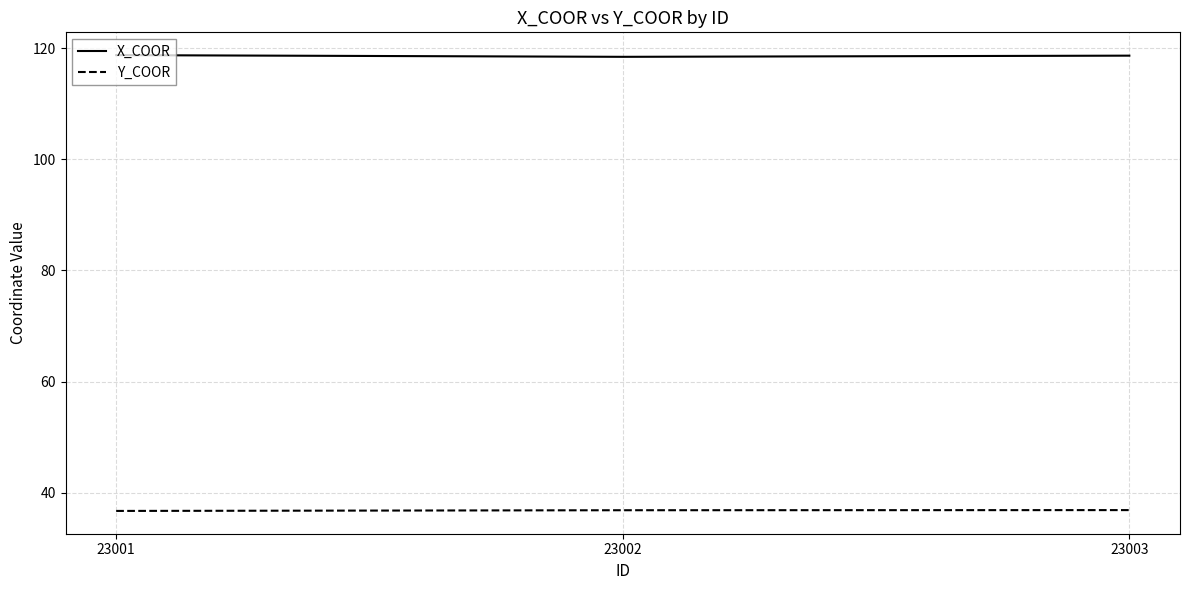

Is the value of X_COOR at 23002 greater than the value of Y_COOR at 23002?

Yes